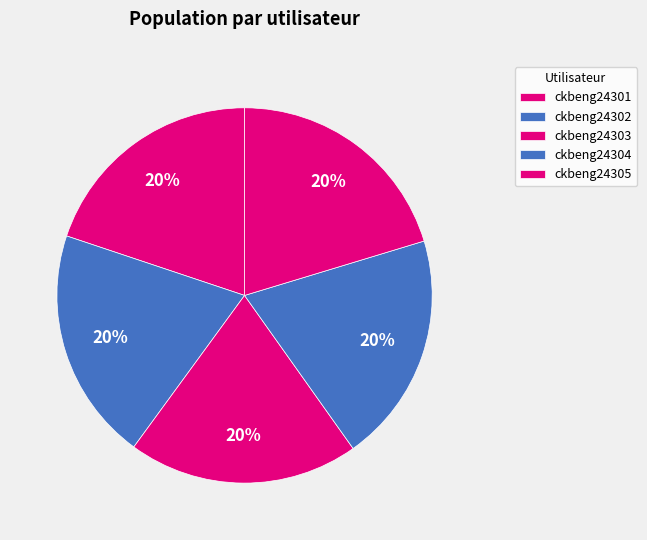

Is it true that ckbeng24304 is 20% of the pie?

True